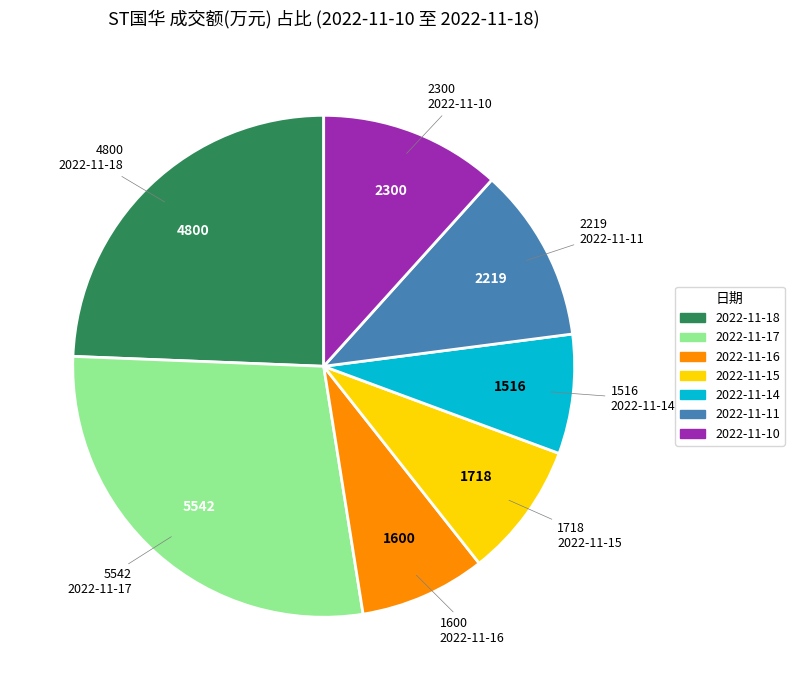

Is the sum of 2022-11-16 and 2022-11-10 greater than half?

No